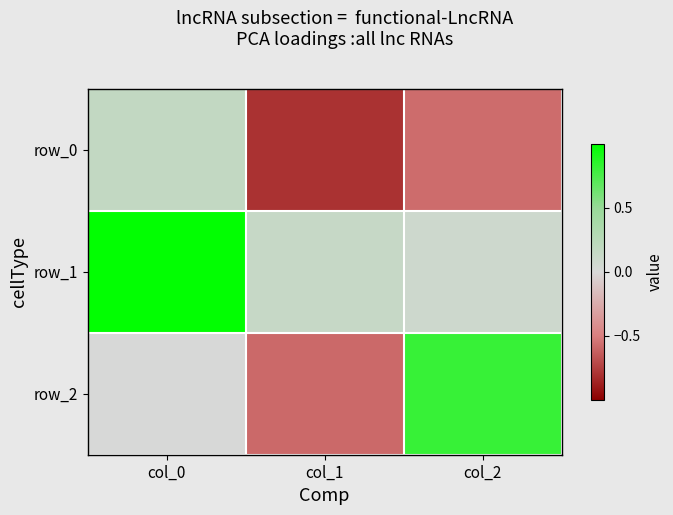

Reading right to left, list all the values displayed in this chart.

row_0: col_2=-0.6	col_1=-0.8	col_0=0.2
row_1: col_2=0.1	col_1=0.1	col_0=1.0
row_2: col_2=0.8	col_1=-0.6	col_0=0.0